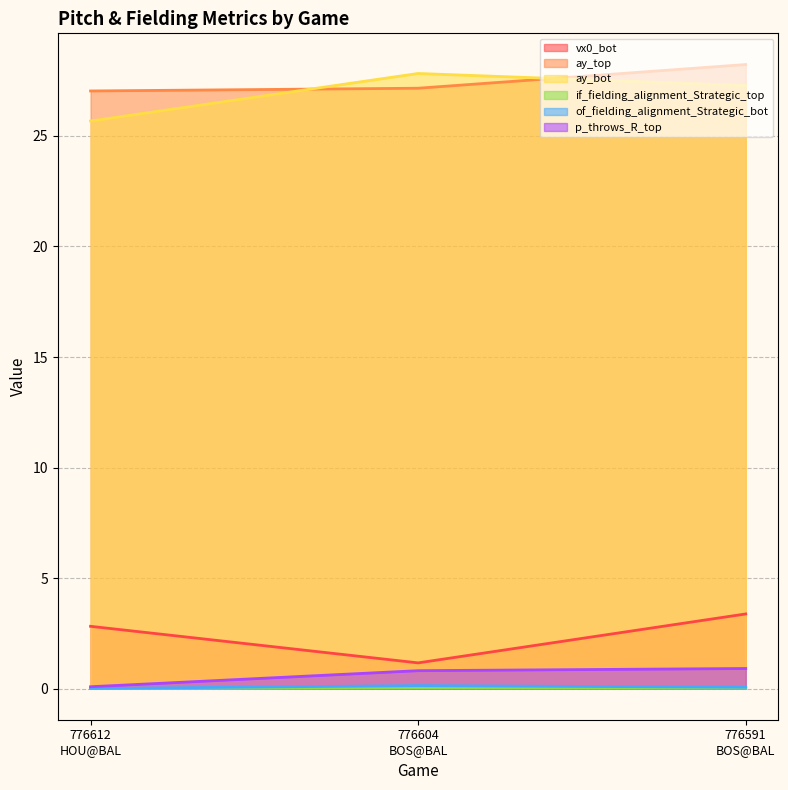

What is the label of the 1st point from the left?

776612
HOU@BAL